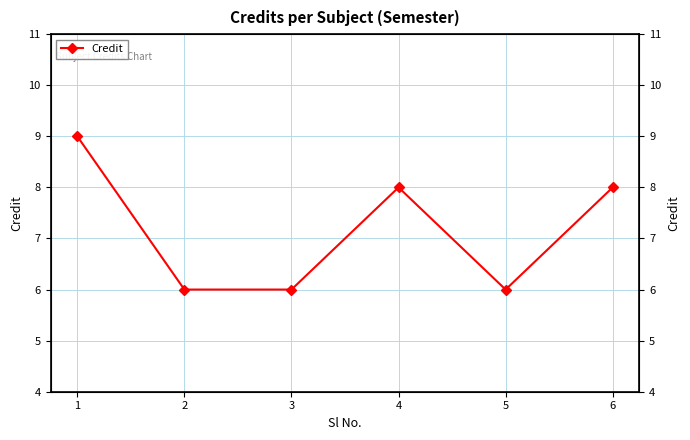

At which category does the data reach its first local valley?

5